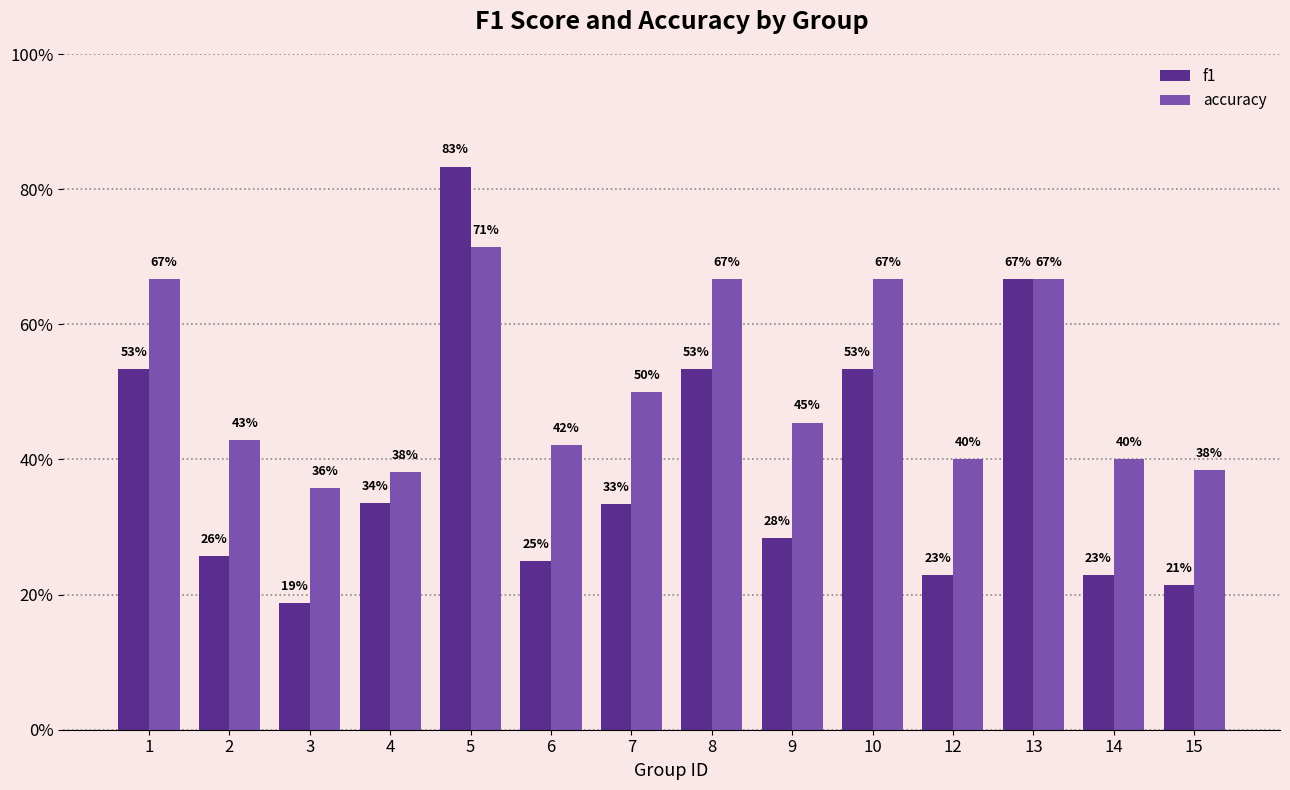

The f1 series shows 0.2 at 15. True or false?

True